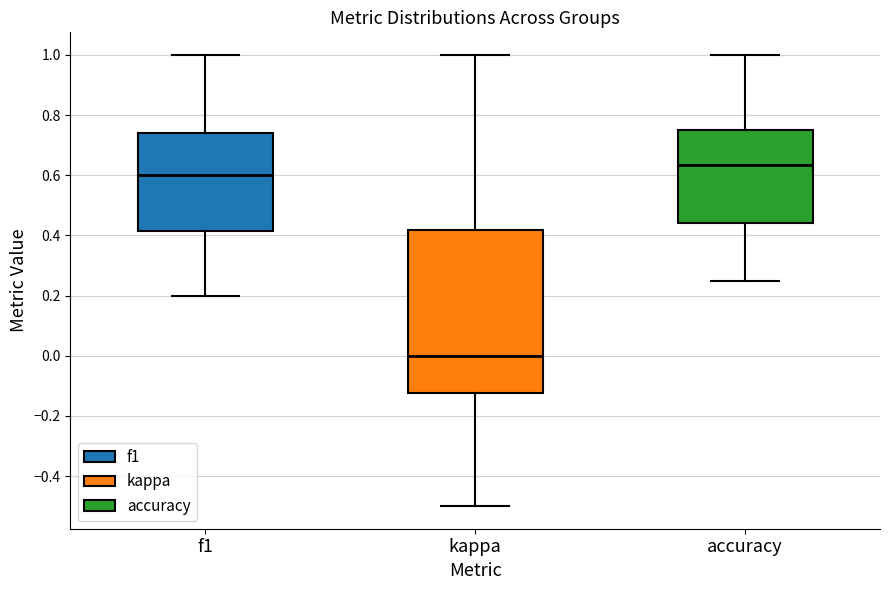

Reading left to right, read every box against the y-axis: the position of its median line, the range the box covers, and the ends of its whiskers. The values are not printed on the chart, so give them approximately, as read against the axis.

f1: median 0.60, box 0.42 to 0.74, whiskers 0.20 to 1.00
kappa: median 0.00, box -0.12 to 0.42, whiskers -0.50 to 1.00
accuracy: median 0.64, box 0.44 to 0.76, whiskers 0.26 to 1.00